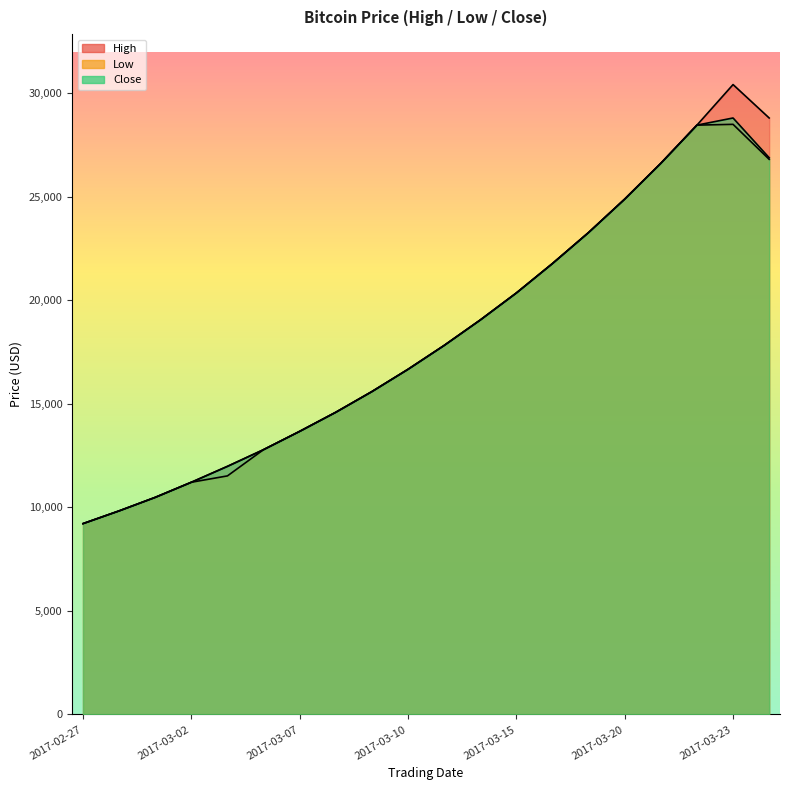

Which series has the largest total across all categories?

High